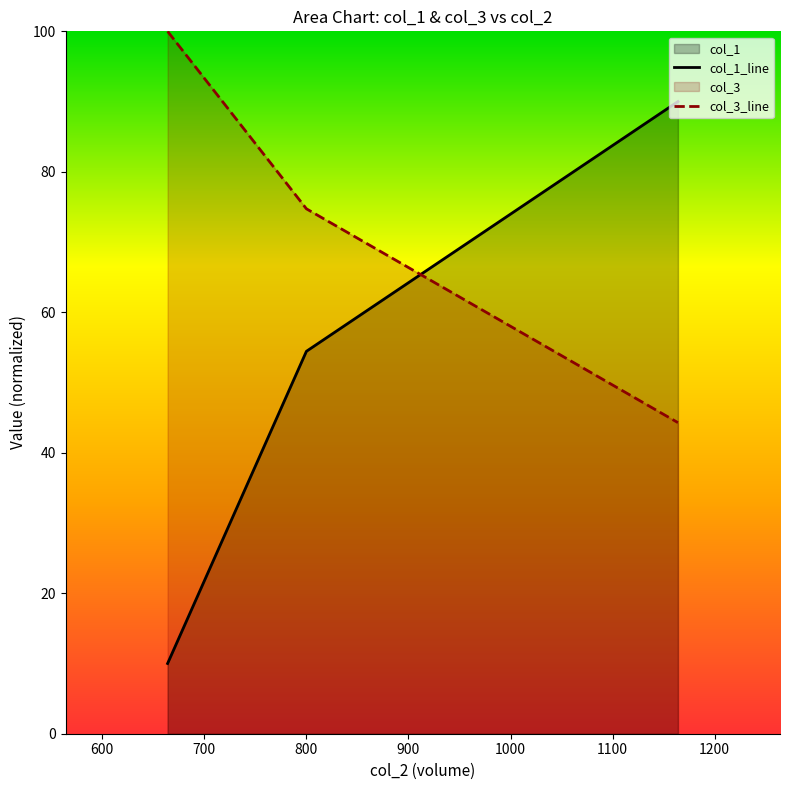

Which series has the widest spread of values?

col_1_line